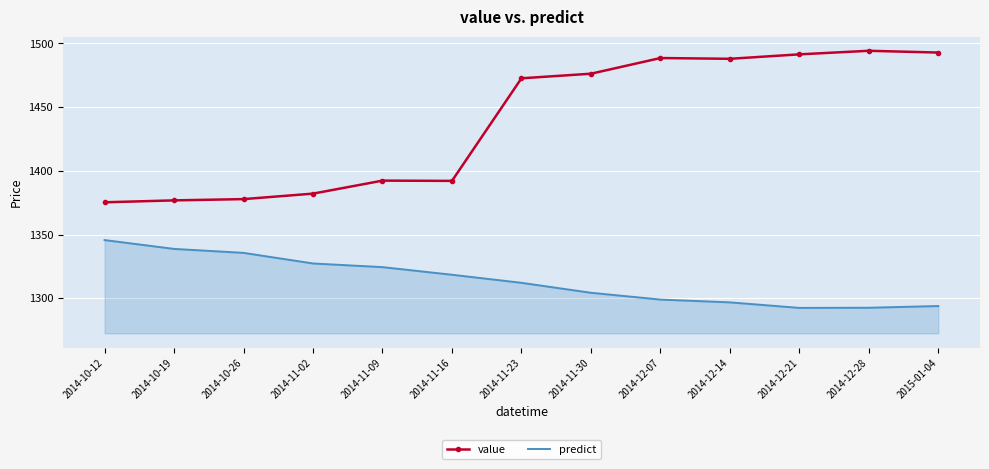

What position from the right is 2014-11-09?

9